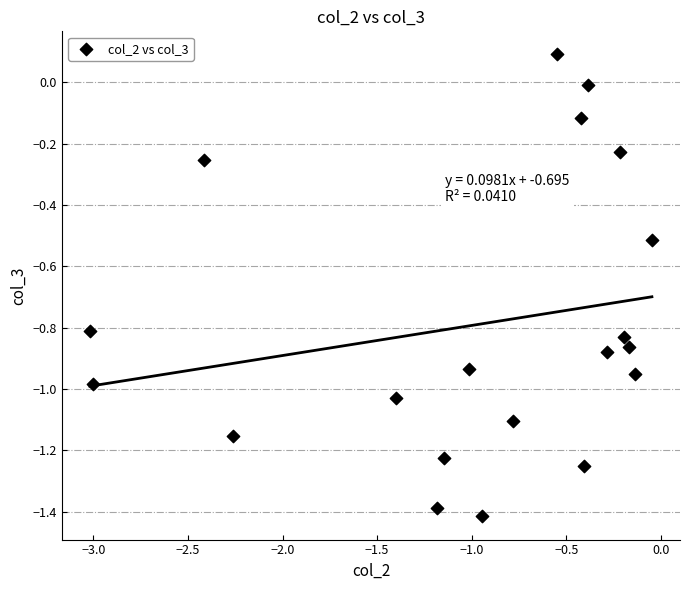

What is the range of X values (max minus min)?

3.0